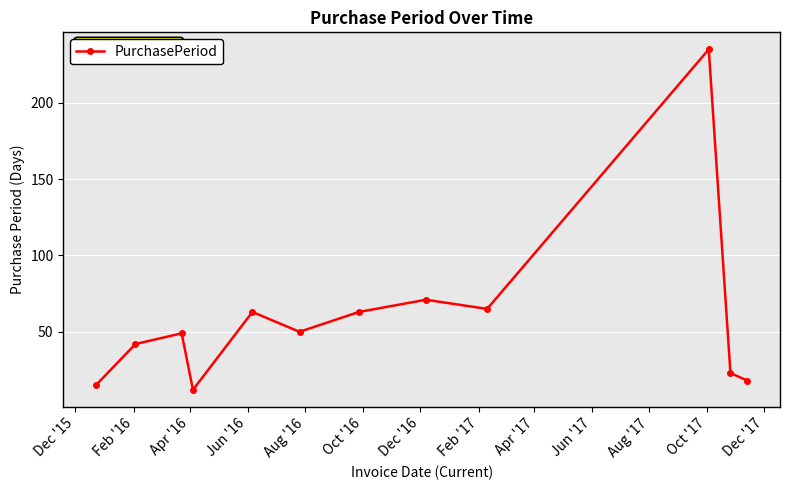

What is the value of the 10th point from the left?

235